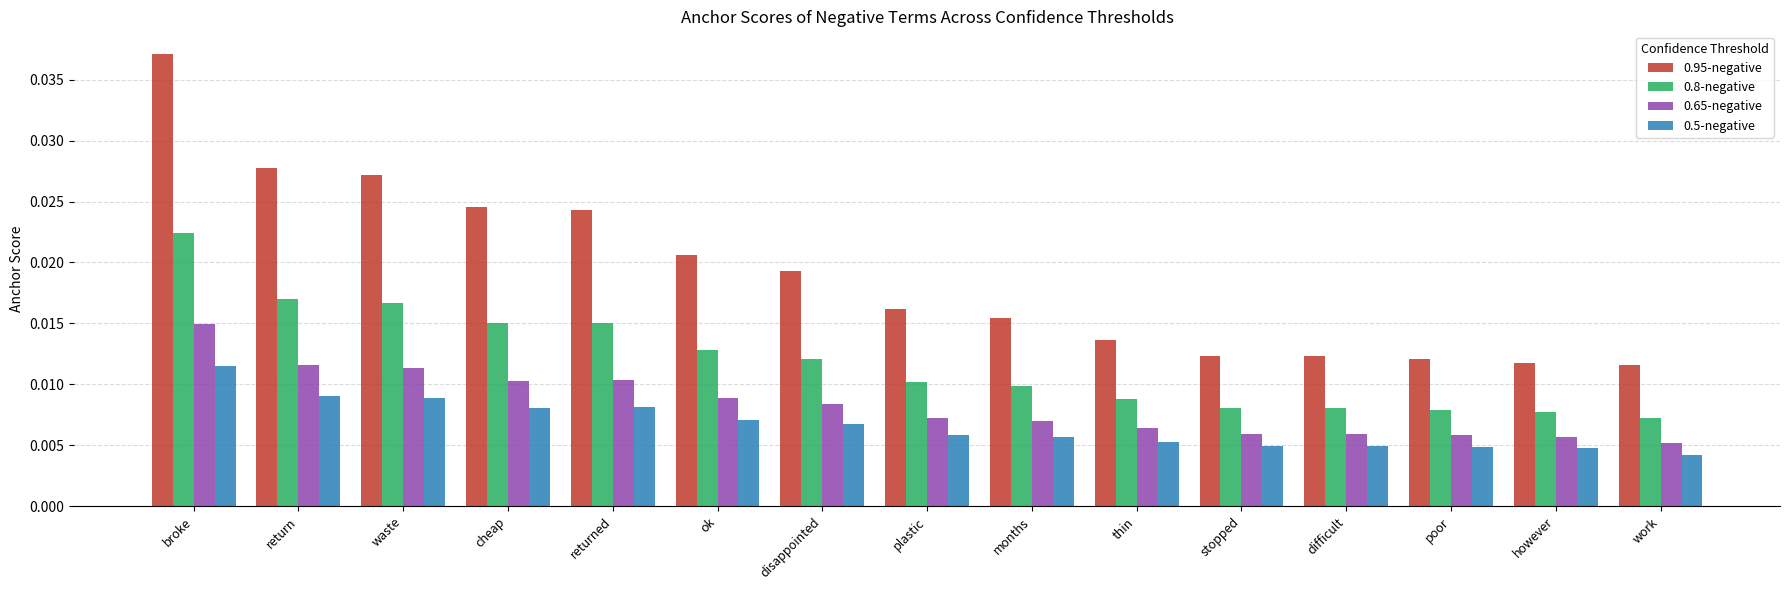

Count the number of categories in the chart.

15